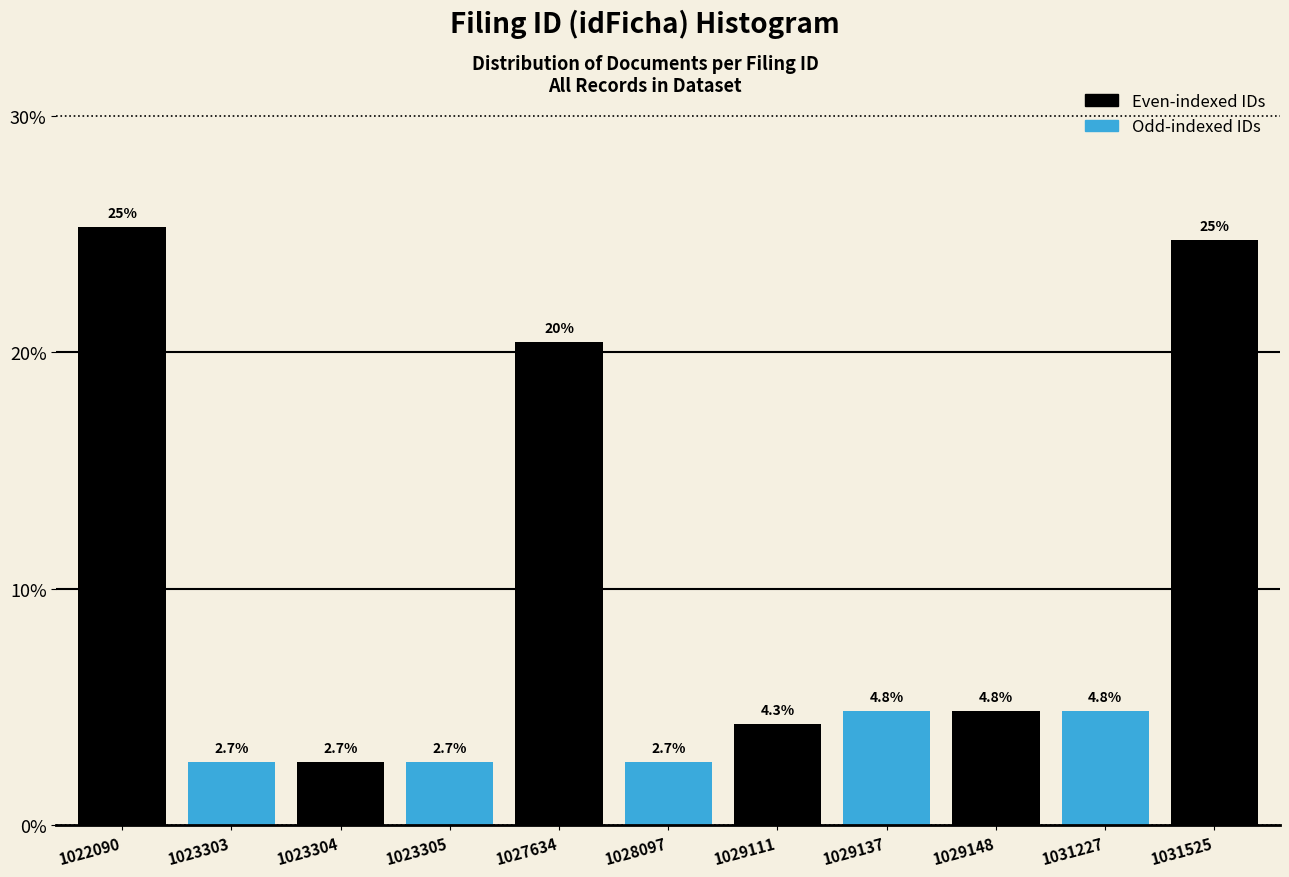

Reading right to left, extract all data points from this chart.

24.7	4.8	4.8	4.8	4.3	2.7	20.4	2.7	2.7	2.7	25.3